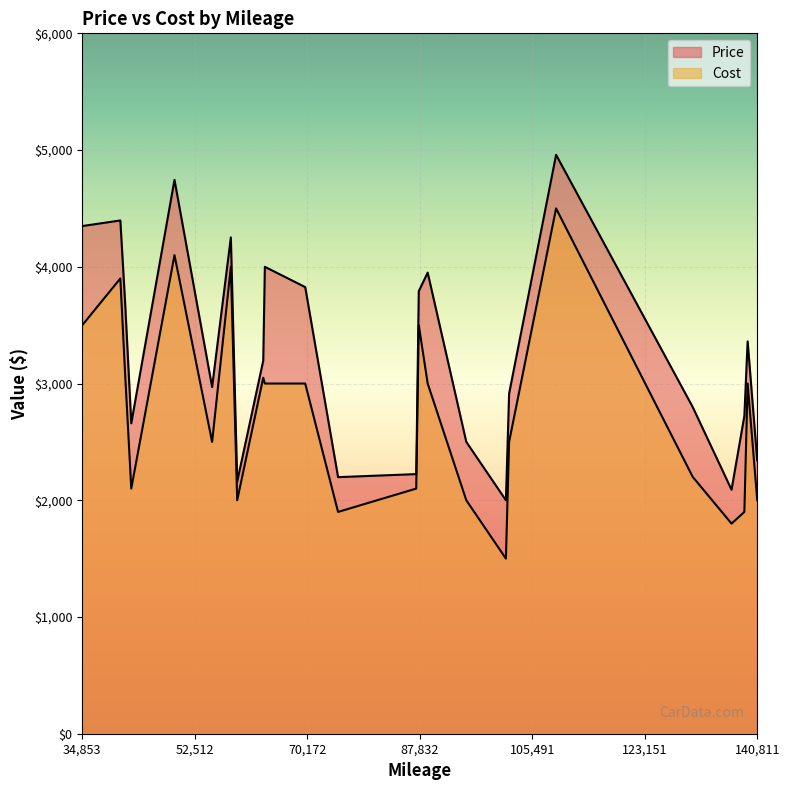

At 42542, list the series in order from smallest to largest.

Cost, Price